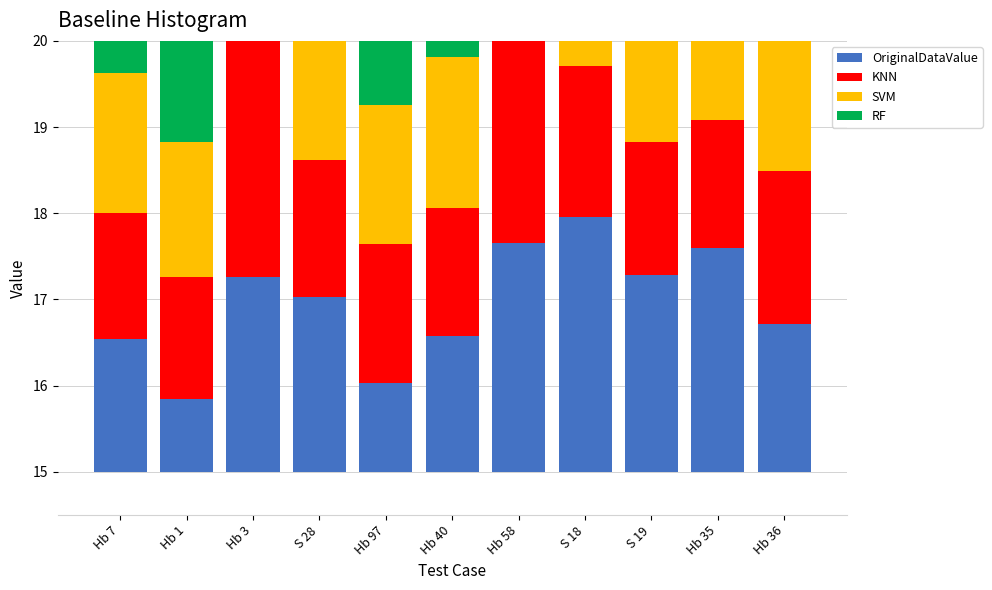

What is the total value across all series at Hb 40?

6.5